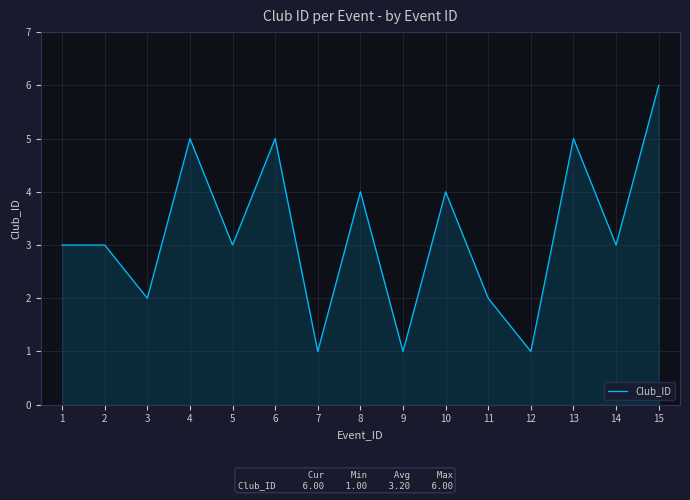

What is the approximate value at 10?

4